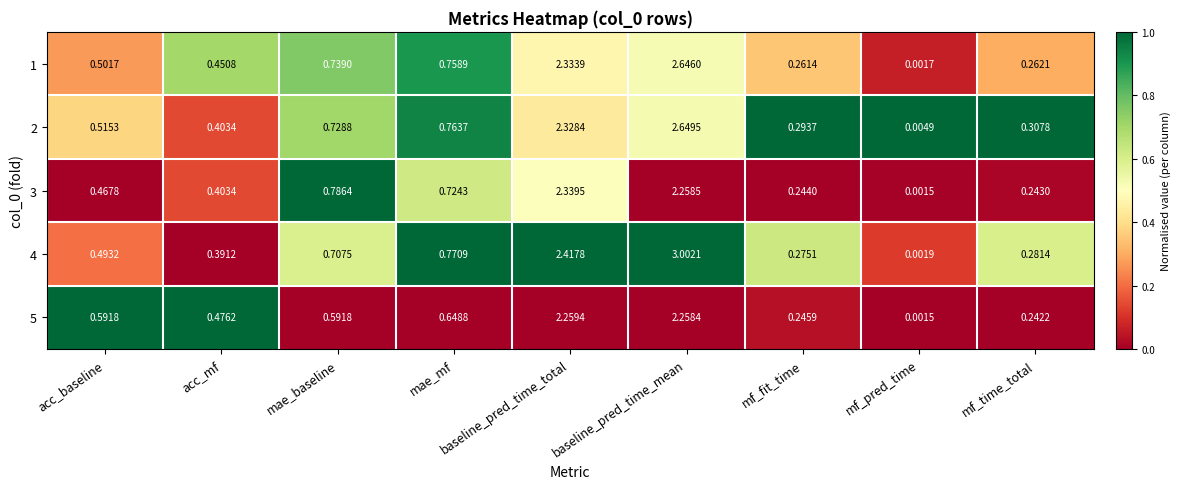

At how many categories does at least one series exceed 0?

9